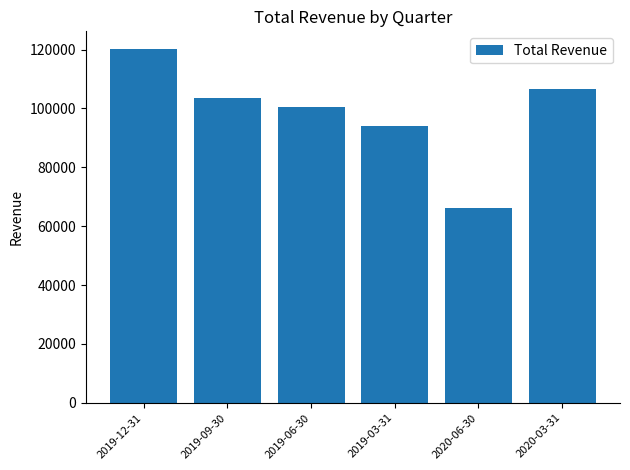

Reading right to left, what are all the values shown in this chart?

2020-03-31=106600	2020-06-30=66100	2019-03-31=93900	2019-06-30=100400	2019-09-30=103600	2019-12-31=120200